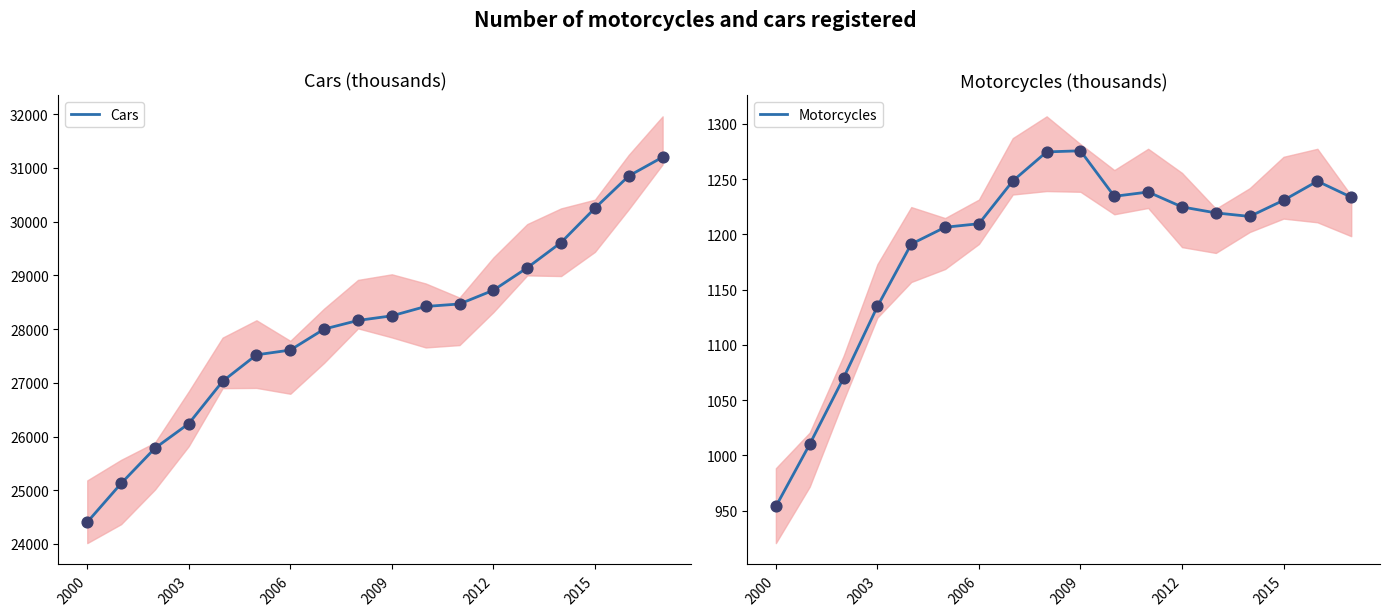

Which series has the widest spread of Y values?

Cars